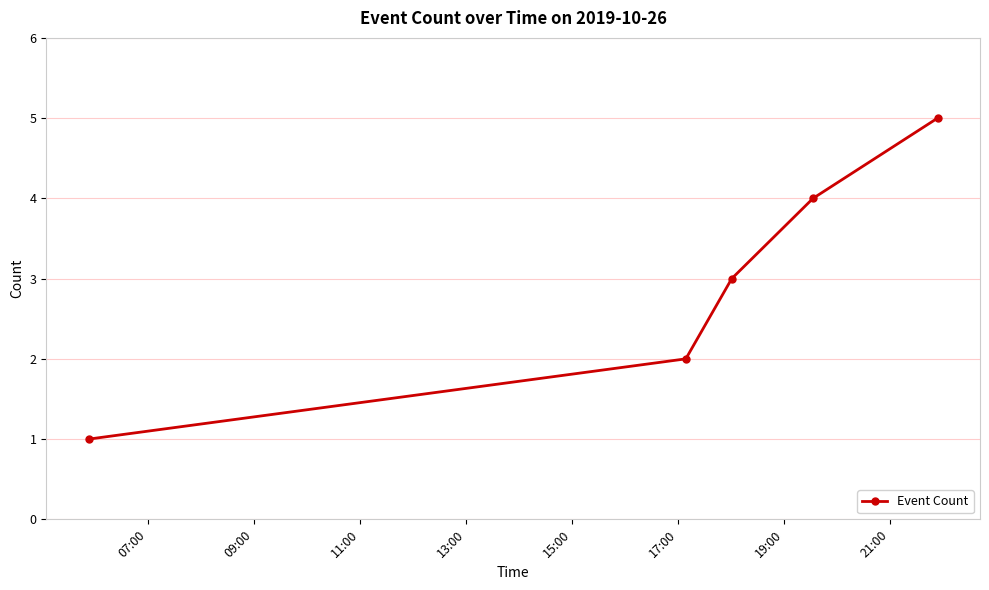

What is the greatest value displayed?

5